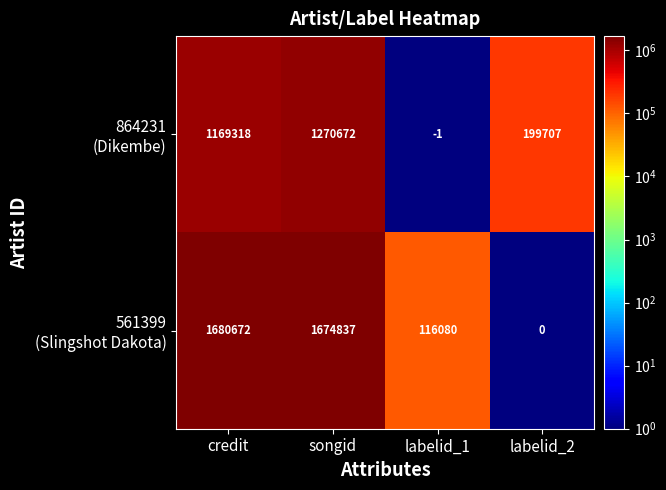

What is the difference between the highest and lowest values at songid?

404165